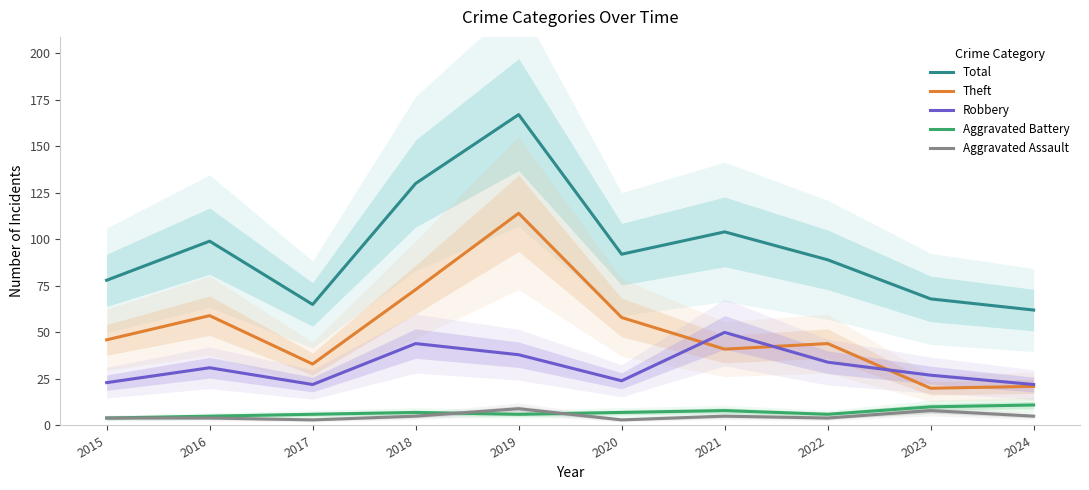

Is it true that Aggravated Assault equals 4 at 2022?

True